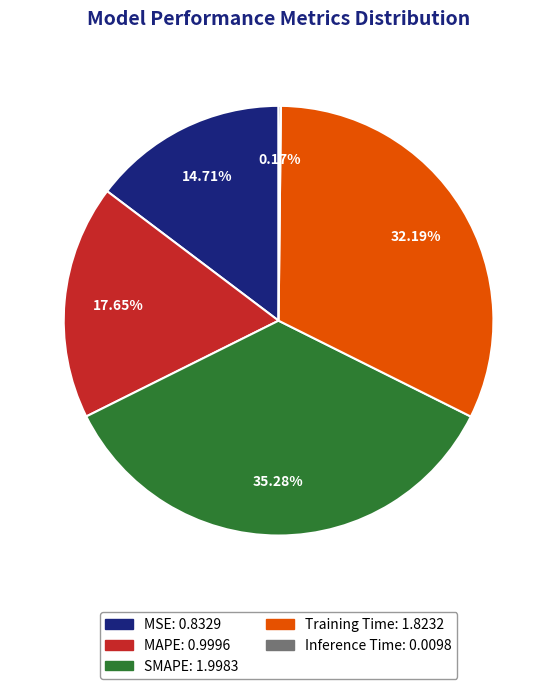

Which has a higher value, Training Time or SMAPE?

SMAPE